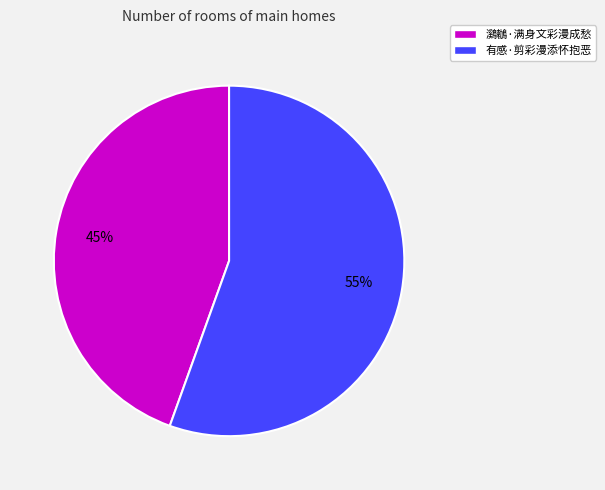

To the nearest percent, what percentage of the pie is 鸂鶒·满身文彩漫成愁?

45%